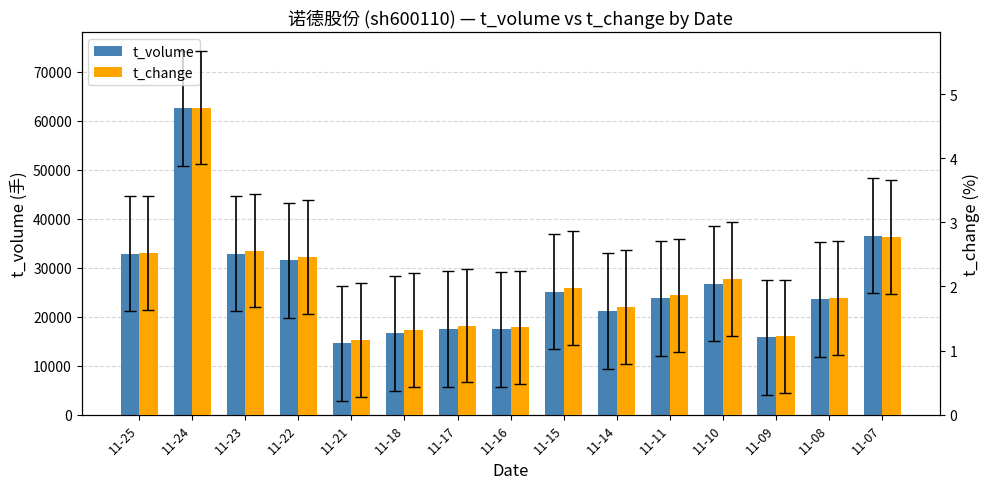

What is the greatest value displayed?

62531.0